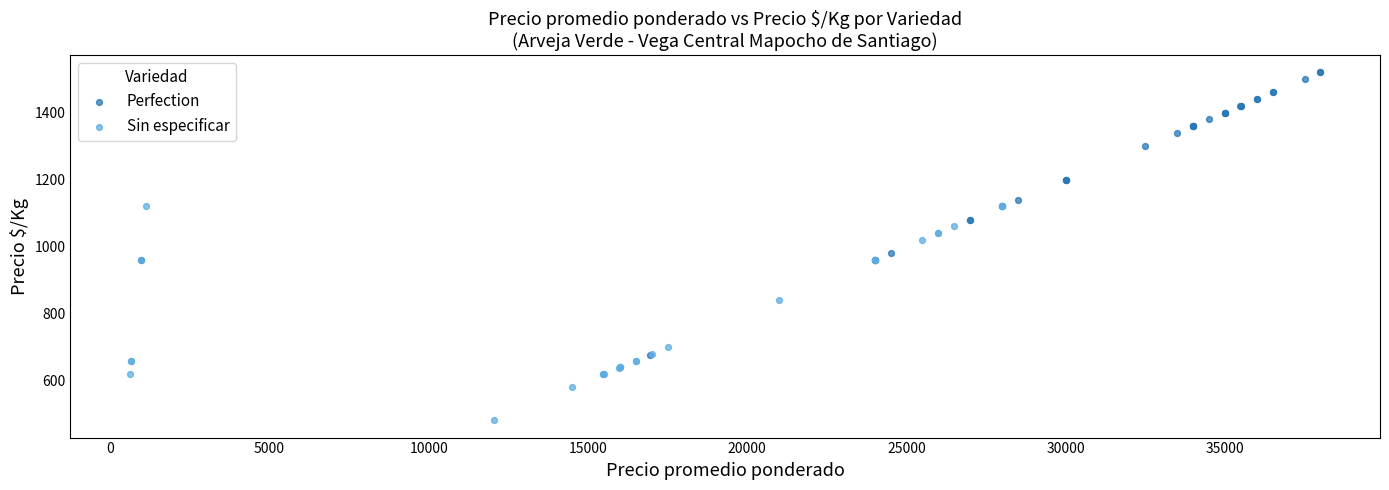

Which series has the widest spread of Y values?

Perfection